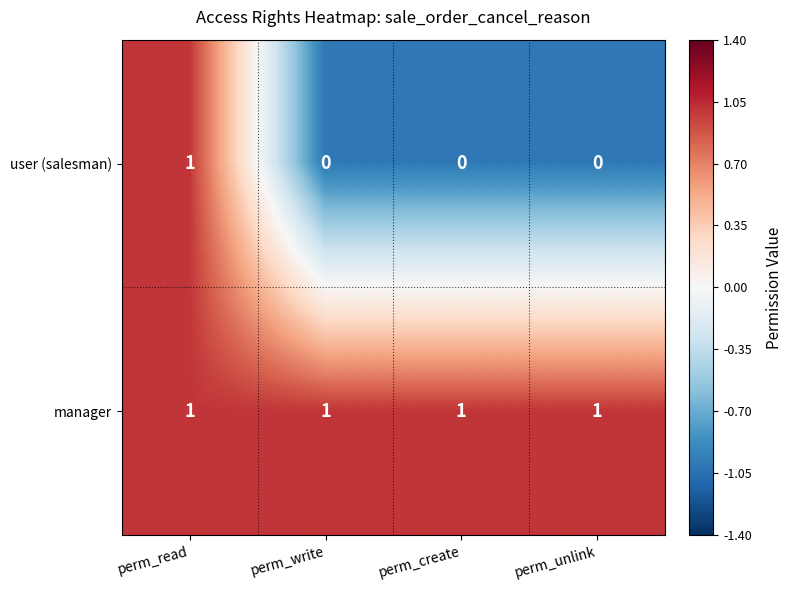

At perm_create, list the series in order from smallest to largest.

user (salesman), manager